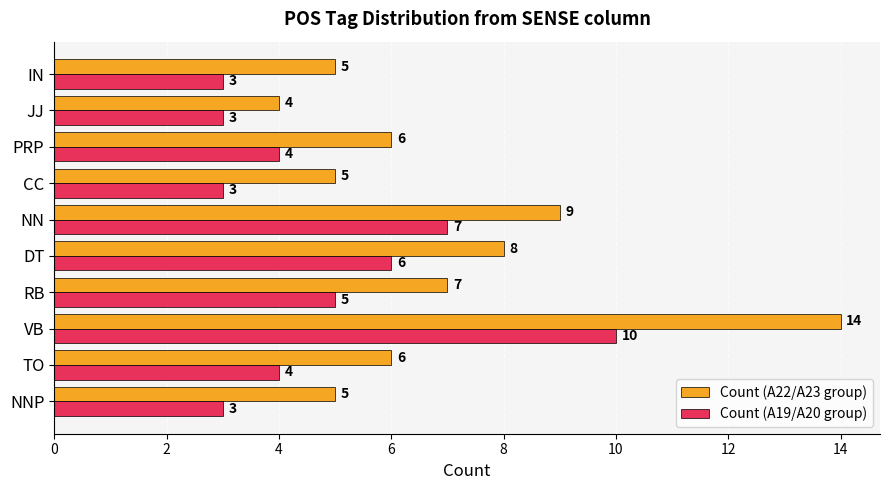

At how many categories does at least one series exceed 3?

10